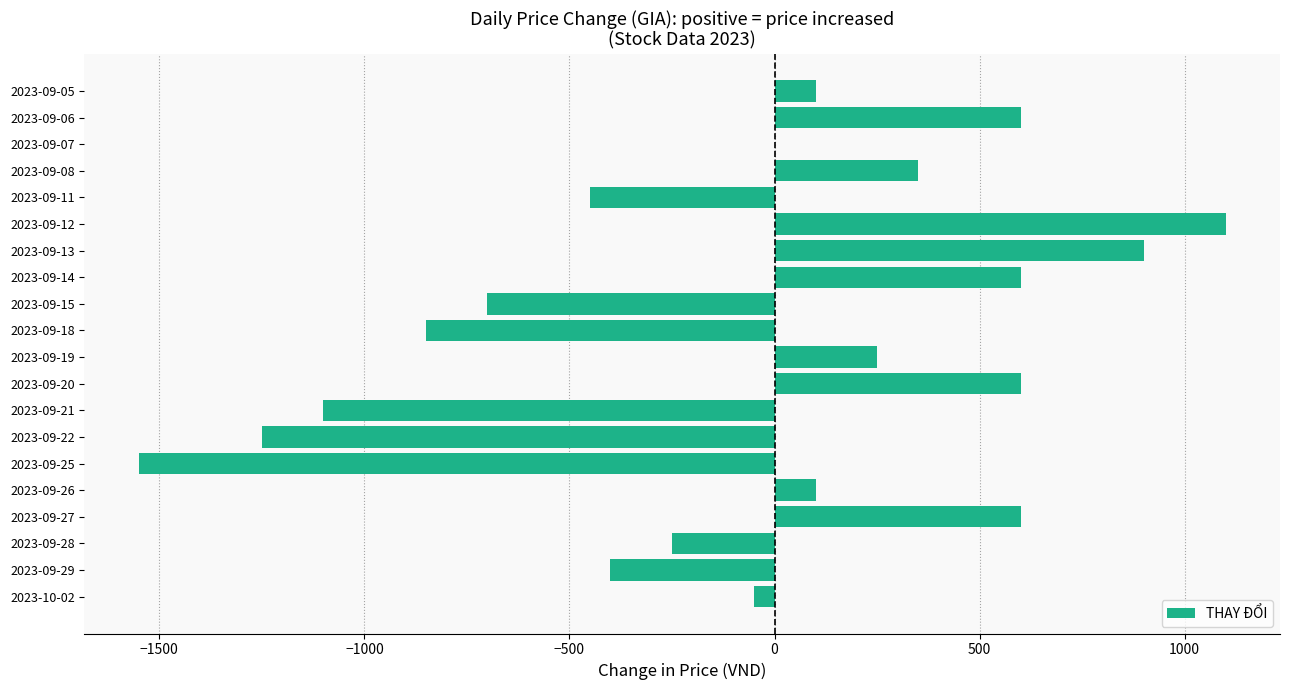

What is the maximum value shown in the chart?

1100